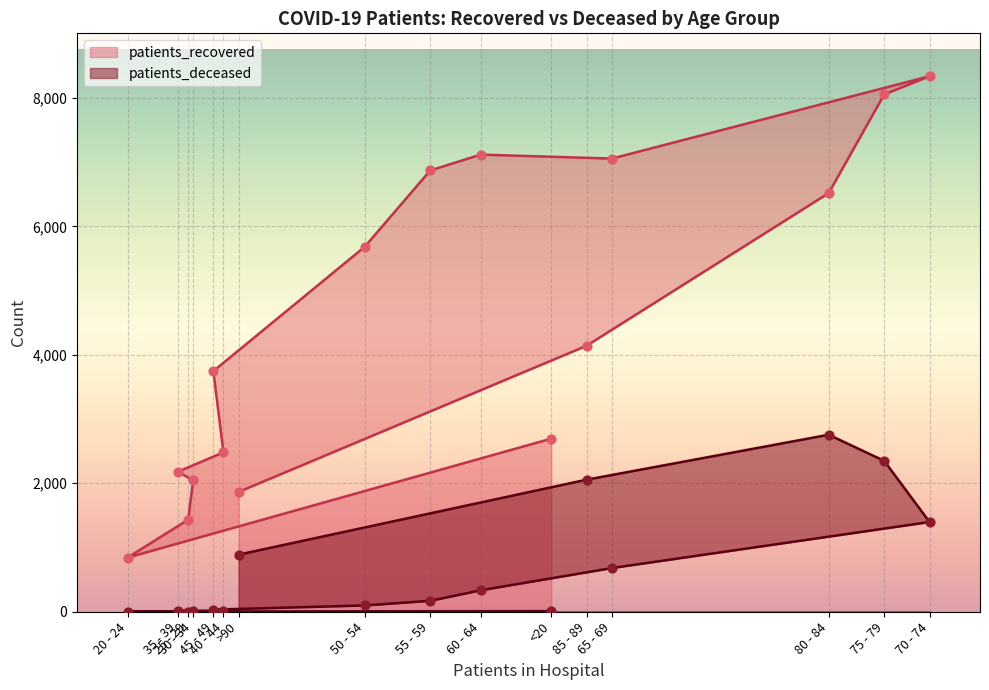

At which category is the sum across all series the highest?

75 - 79